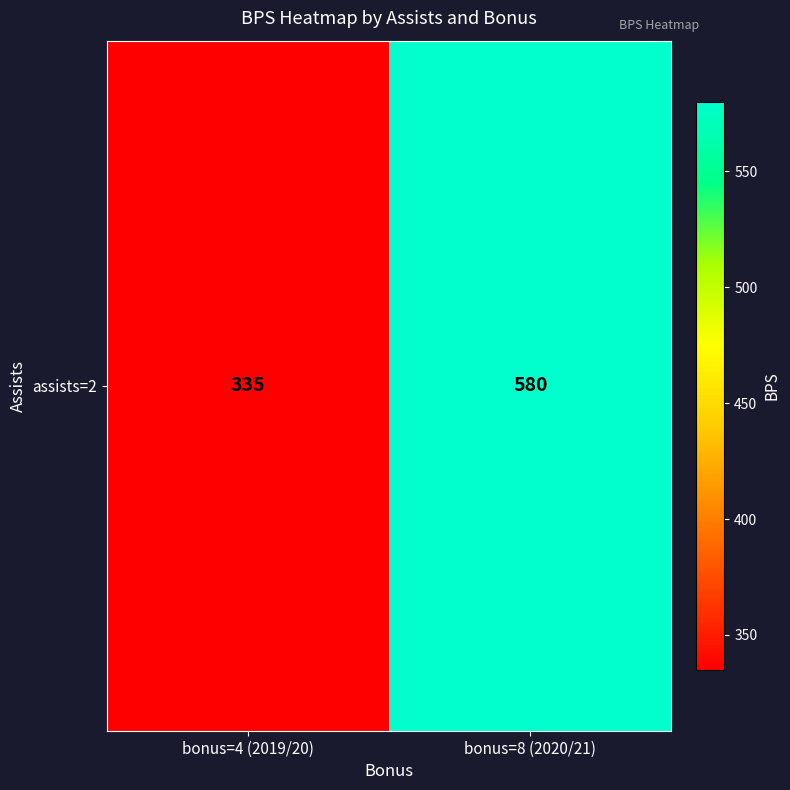

Read the value at bonus=4 (2019/20), to the nearest 5.

335